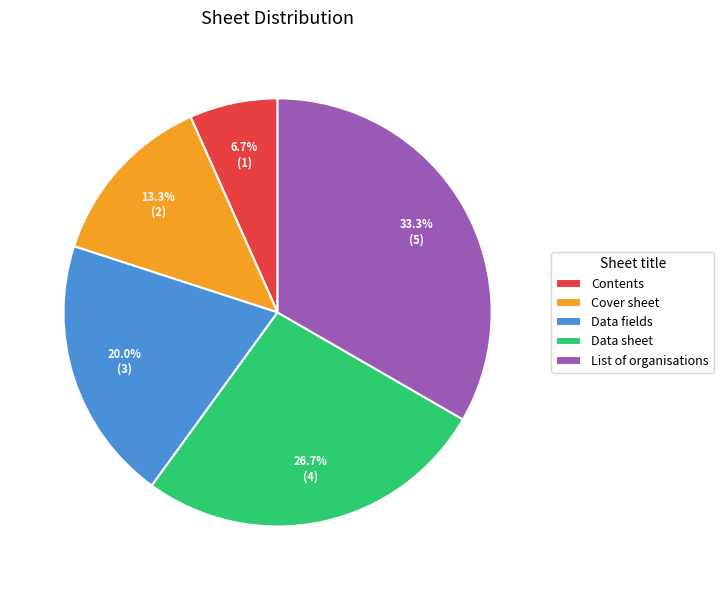

To the nearest percent, what portion does Contents represent?

7%